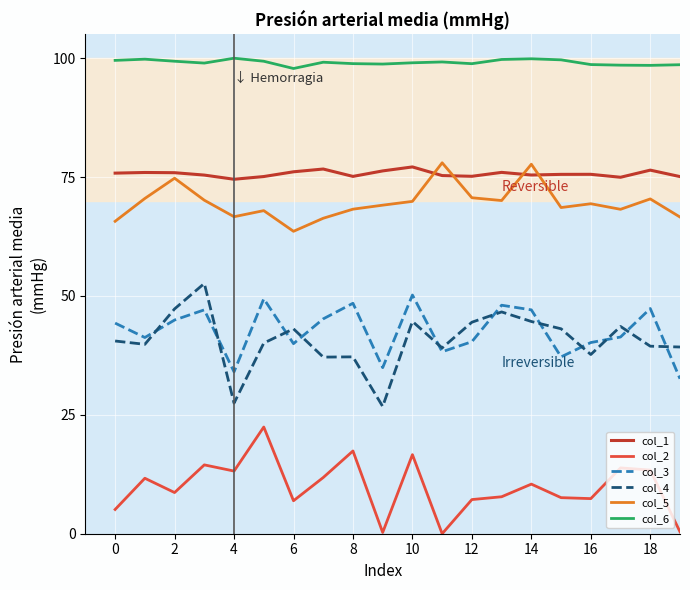

How many series are shown in this chart?

6